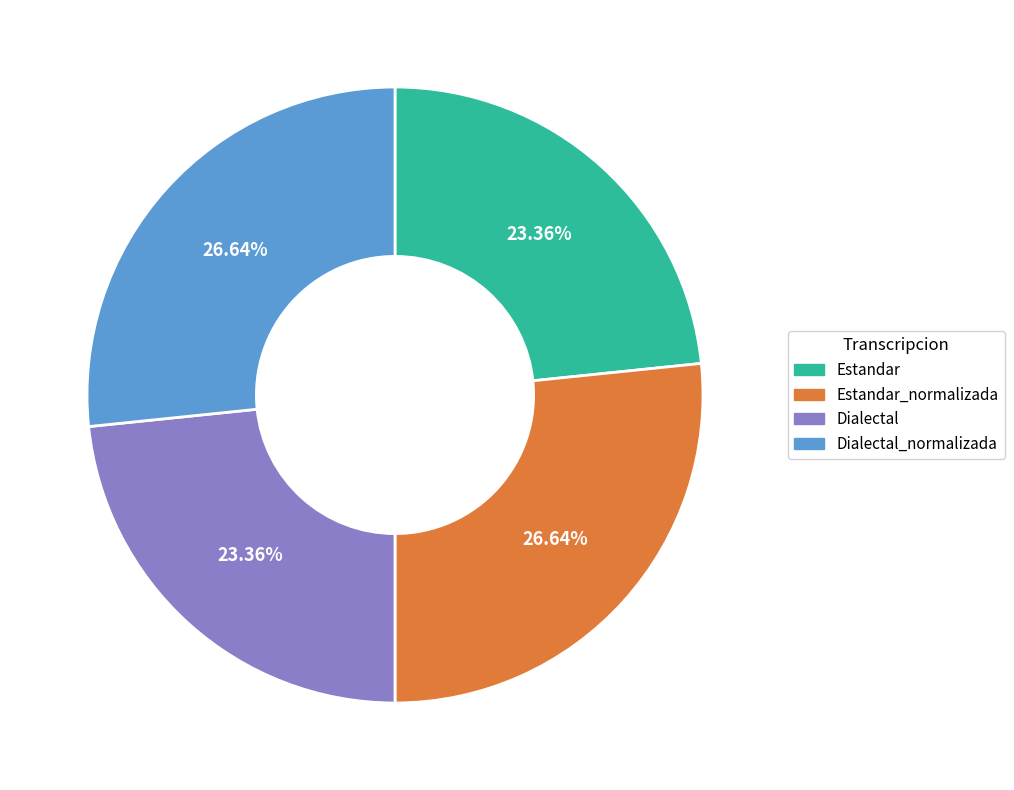

Is Estandar the majority of the pie?

No